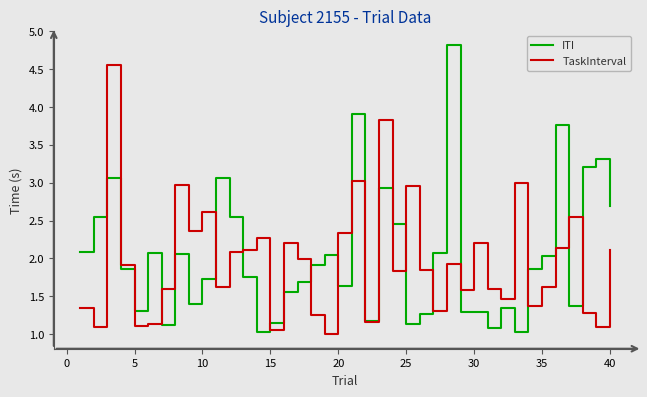

Rank the series by their average value, from lowest to highest.

TaskInterval, ITI